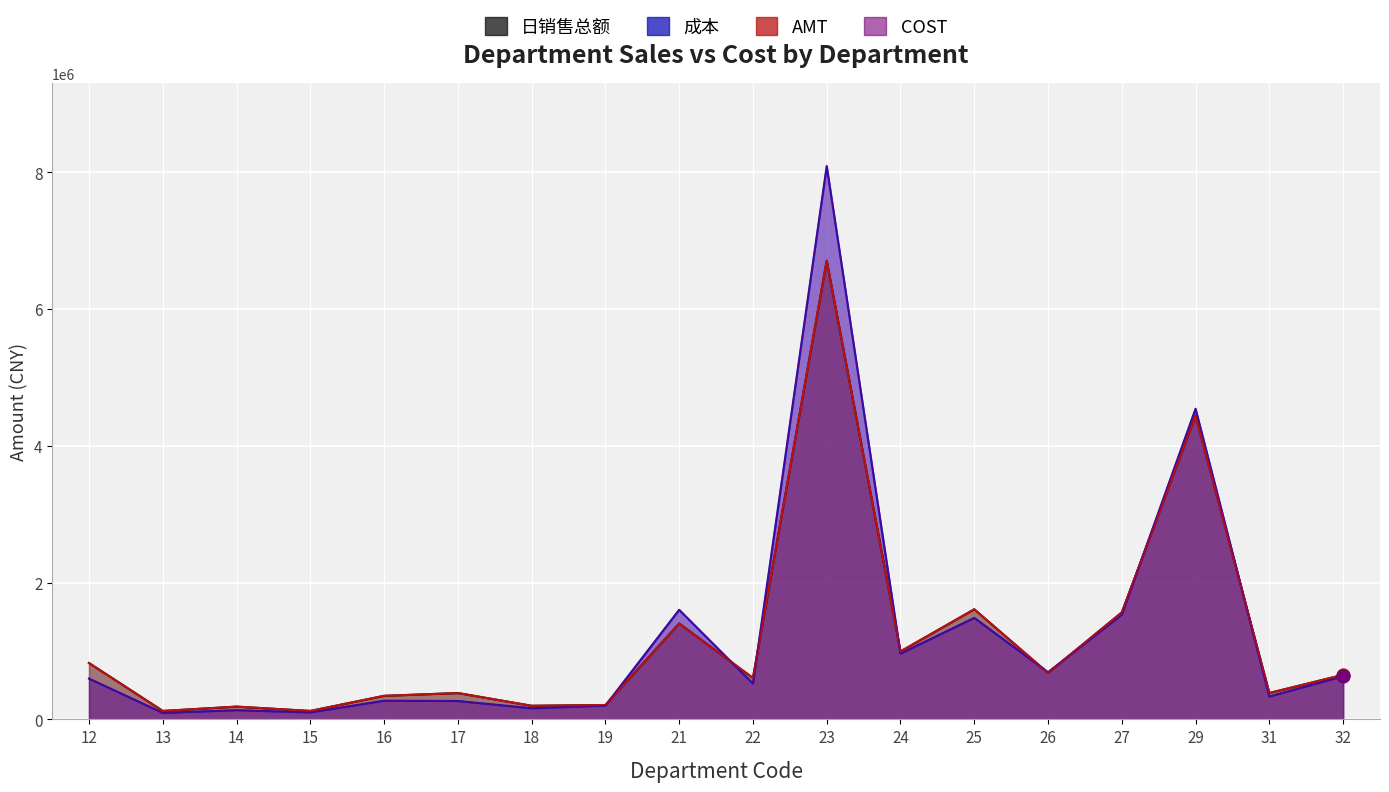

At how many categories does at least one series exceed 974757?

6